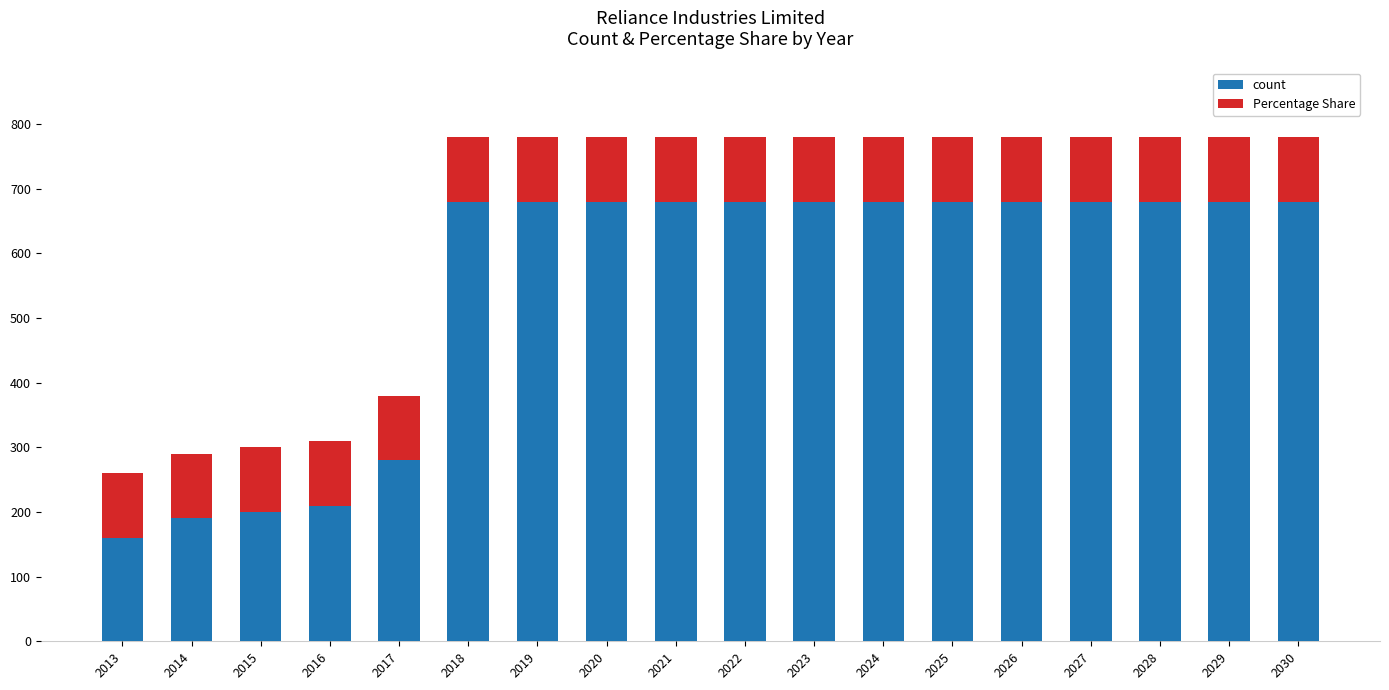

What is the sum of all count values?

9880